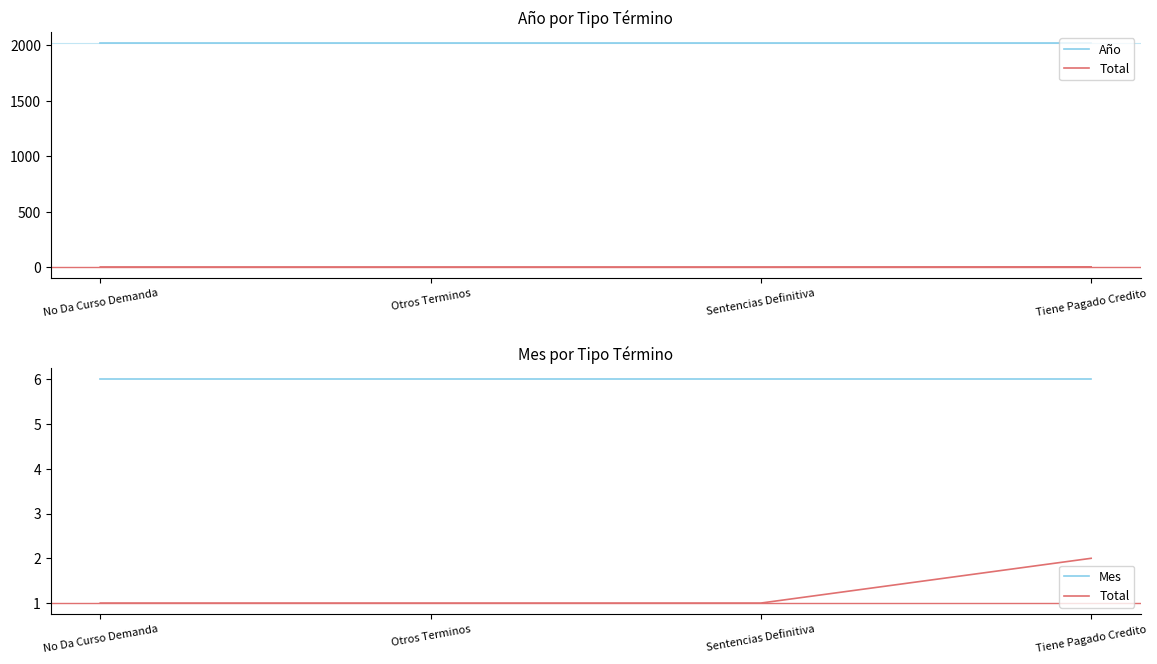

How many values in the Total series exceed 1?

1